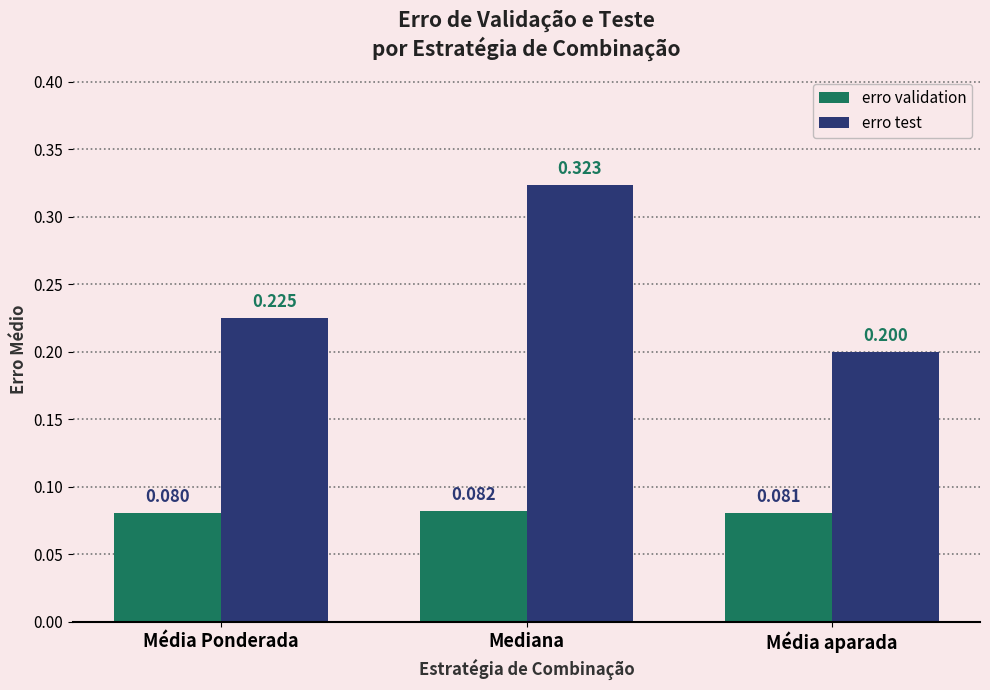

Which series changed the most between Média Ponderada and Mediana?

erro test